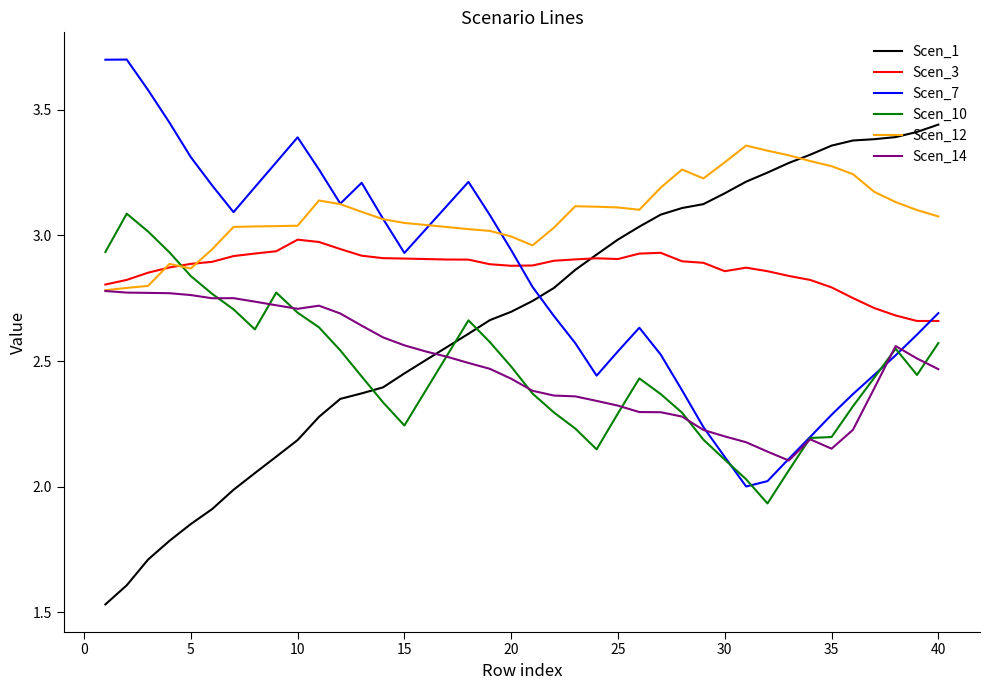

What is the greatest value displayed?

3.7